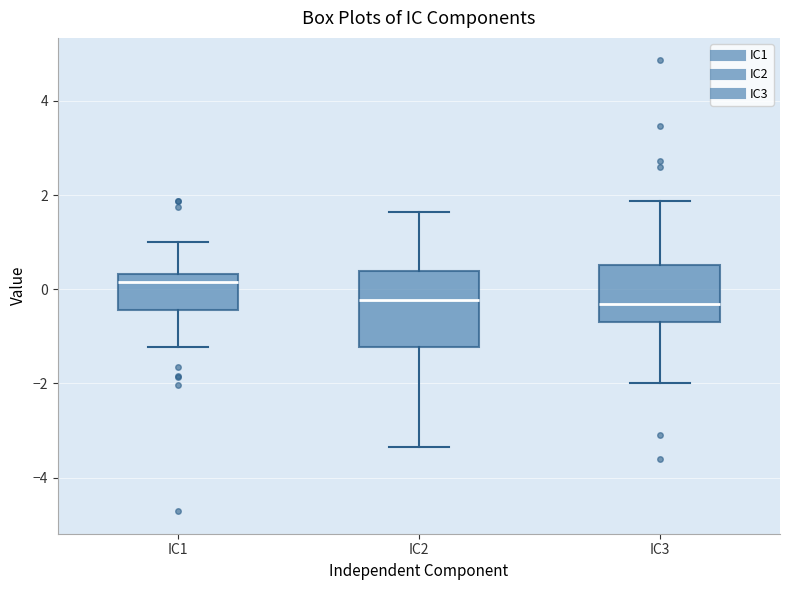

Where does the median line of the box for IC3 sit on the y-axis? The values are not printed on the chart, so give them approximately, as read against the axis.

-0.4